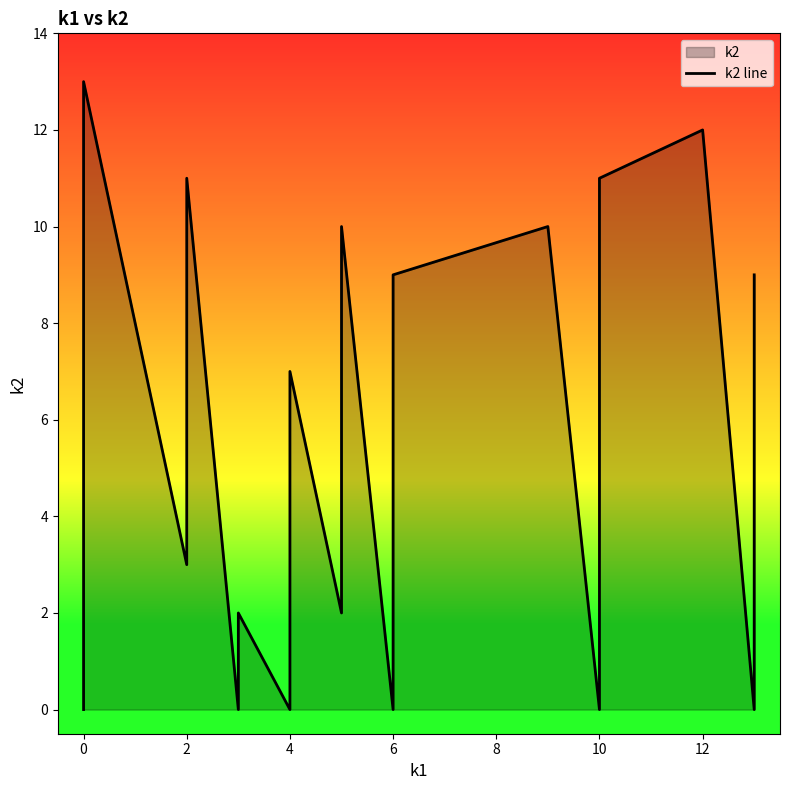

What is the maximum value shown in the chart?

13